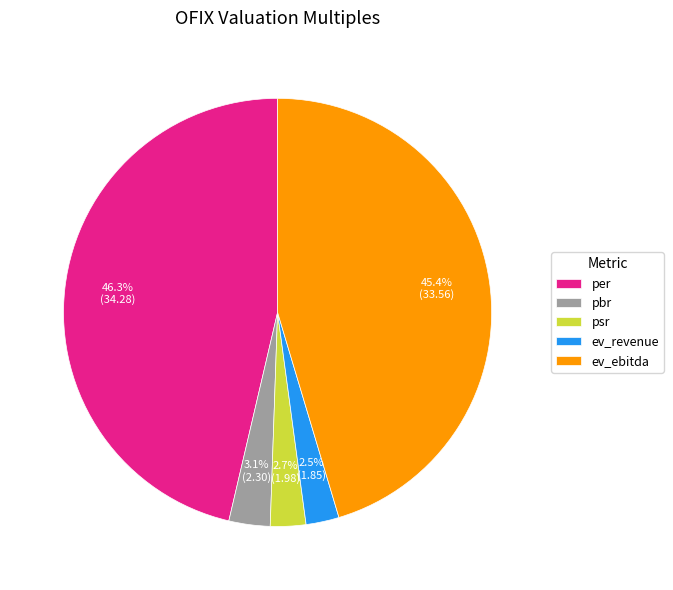

Between ev_ebitda and per, which is larger?

per